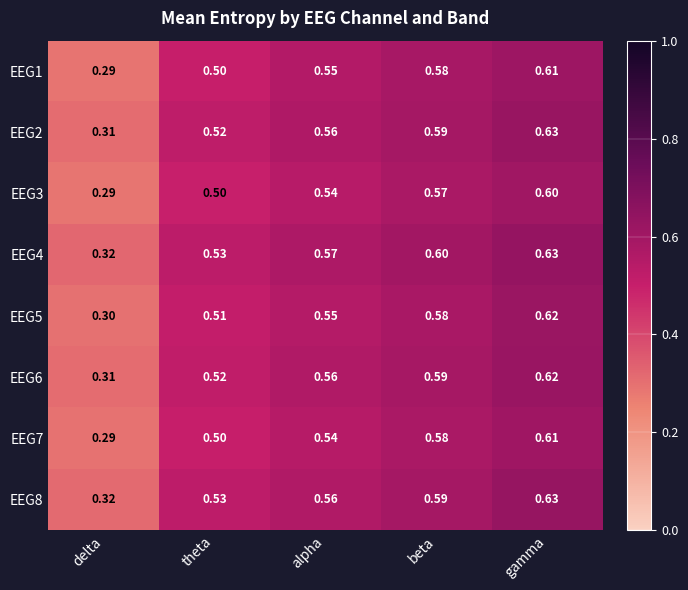

Is the value of EEG2 at gamma greater than the value of EEG1 at delta?

Yes